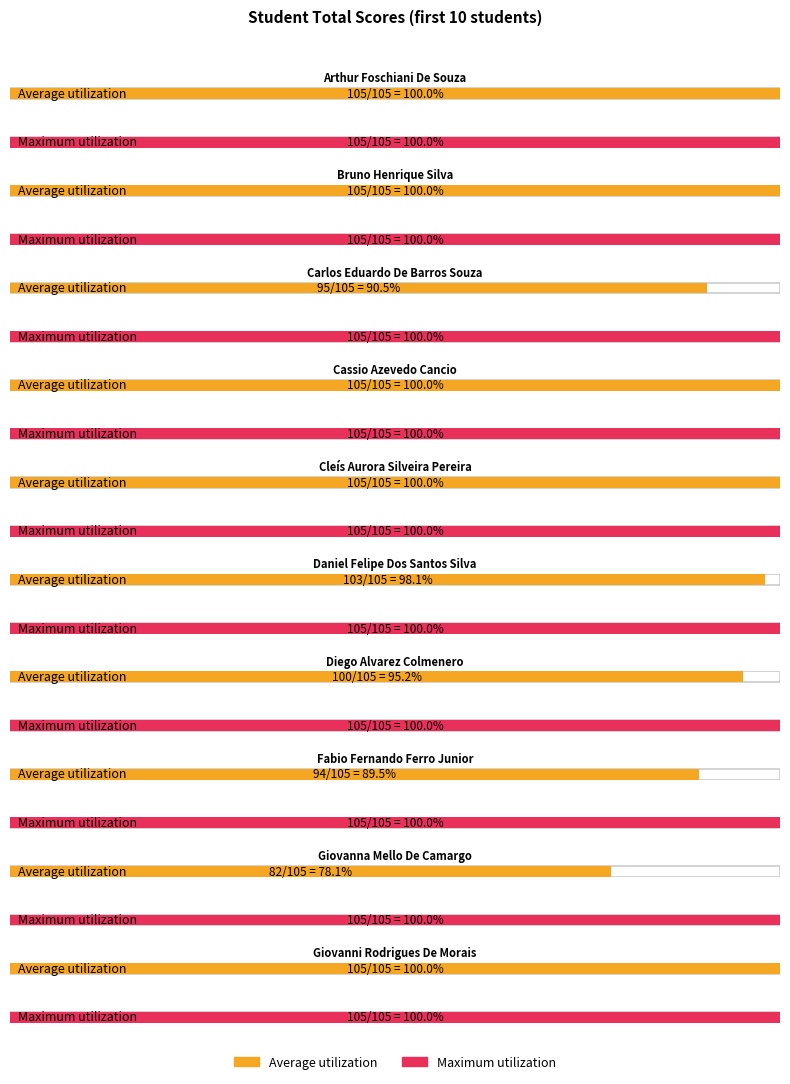

What position from the right is Cassio Azevedo Cancio?

7